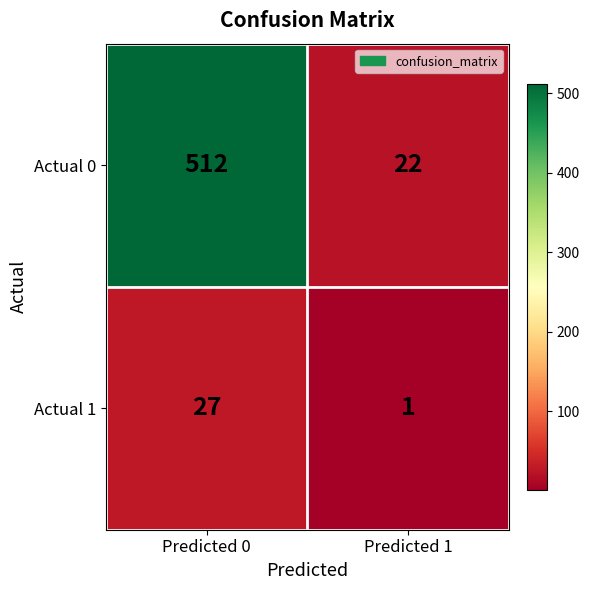

The value of Actual 1 at Predicted 0 is 27. True or false?

True